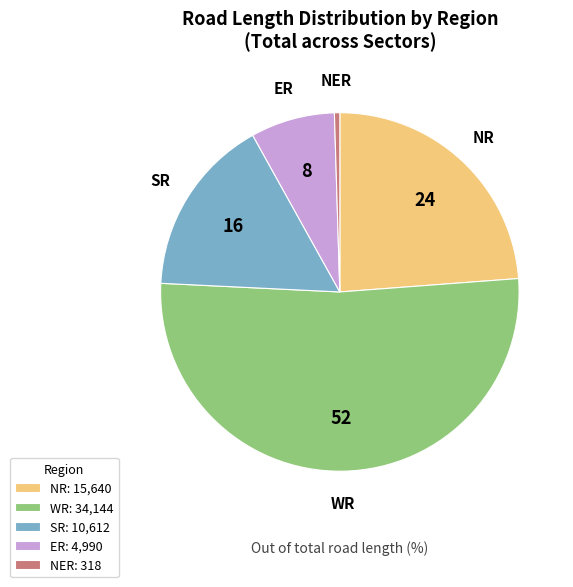

Do NER: 318 and NR: 15,640 together represent more than half of the pie?

No